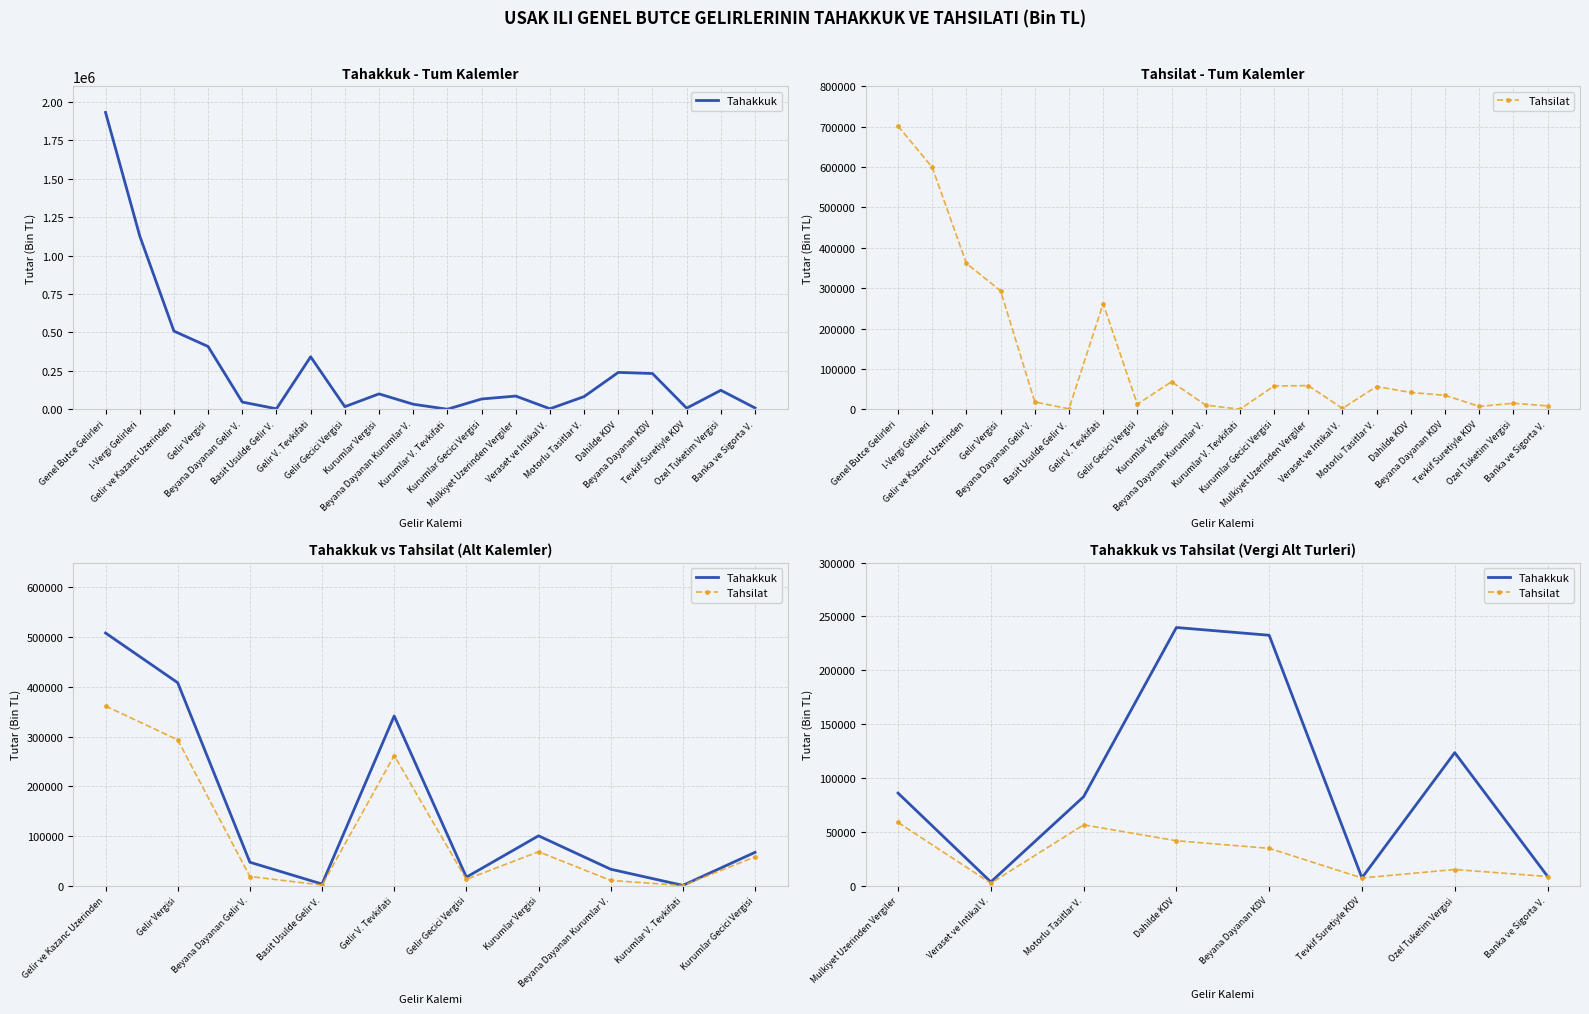

What is the difference between the maximum and second lowest values in the Tahakkuk series?

232538